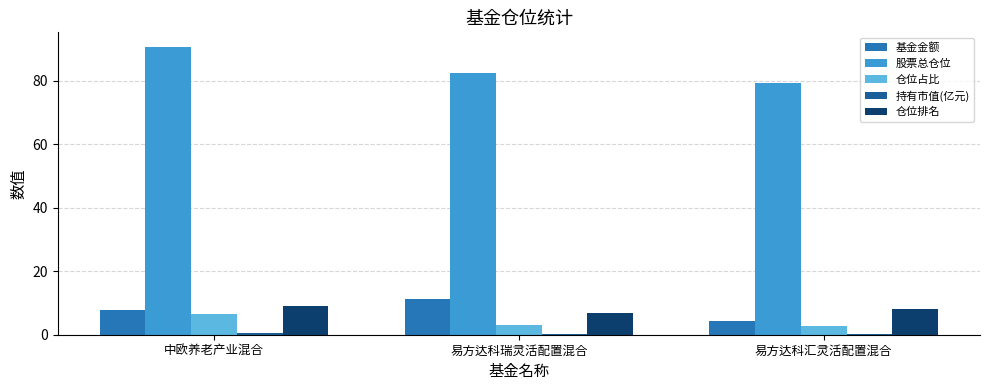

How many groups of bars are there?

3